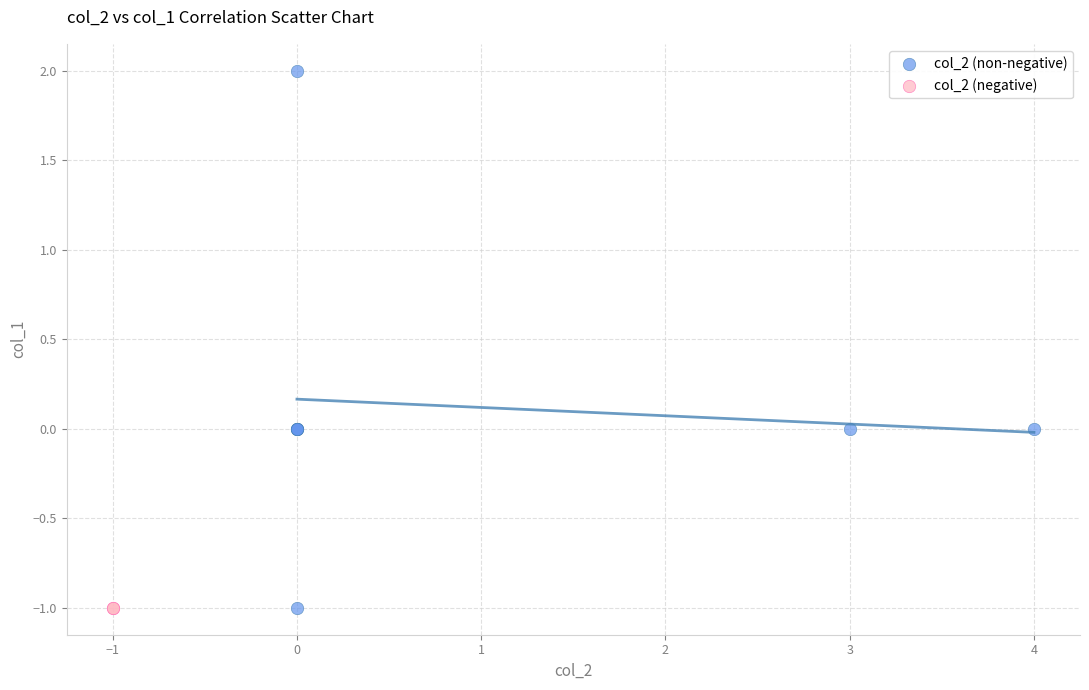

What are all the series names shown in the legend?

col_2 (non-negative), col_2 (negative)